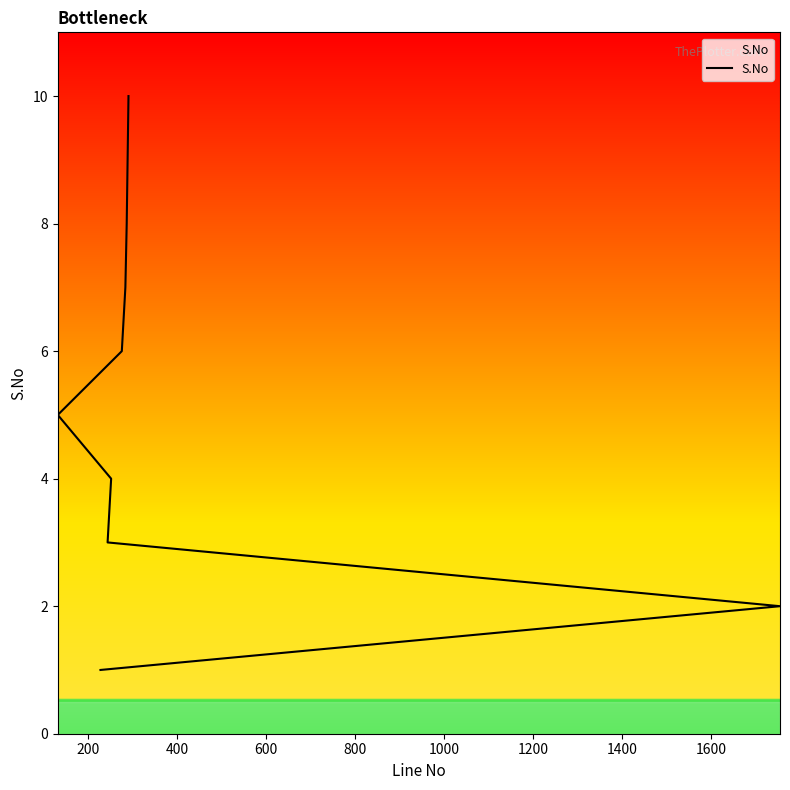

What is the value of the 1st point from the left?

1